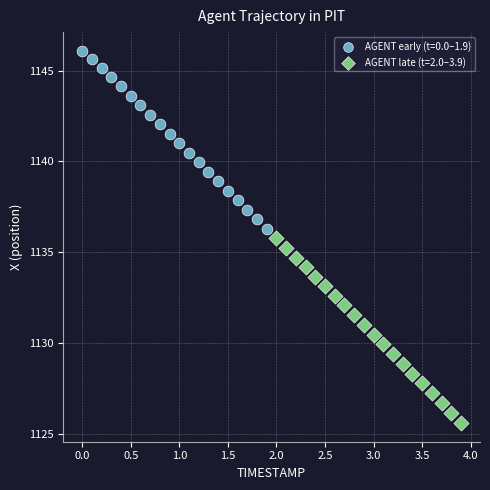

Which series contains the lowest Y value?

AGENT late (t=2.0–3.9)